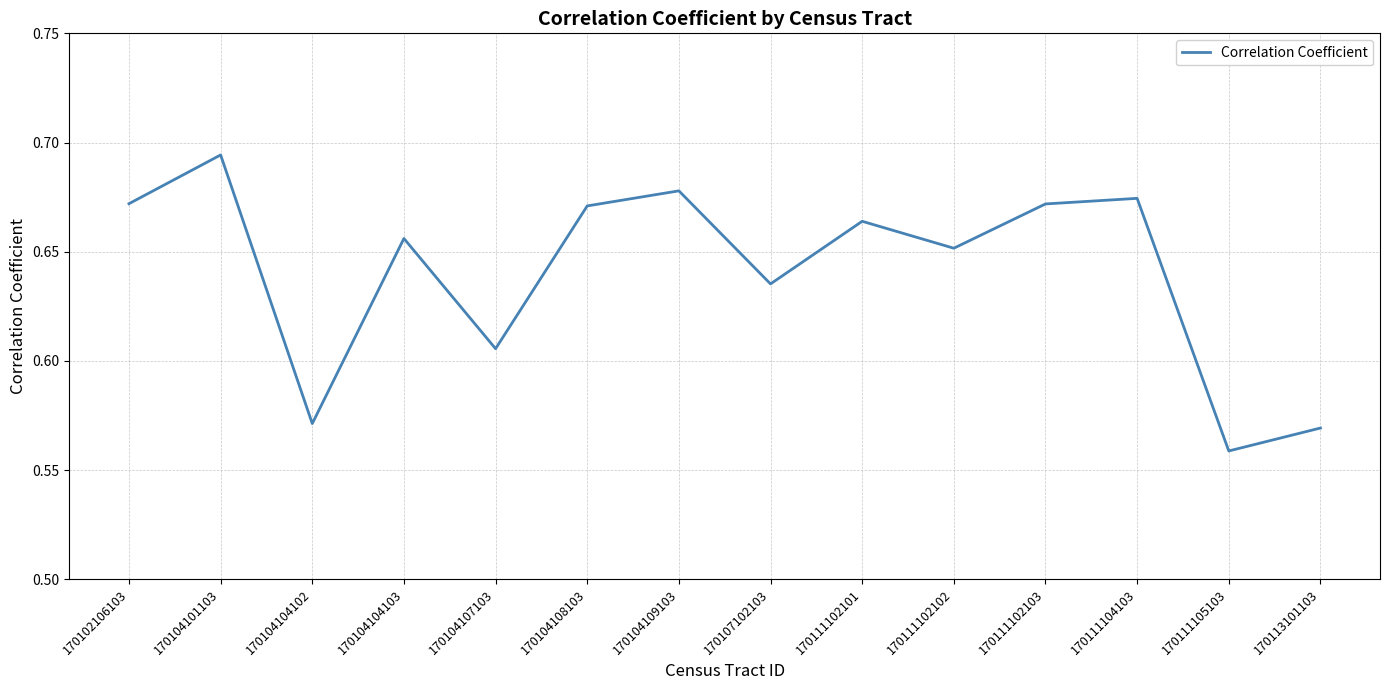

What is the sum of all values?

9.0